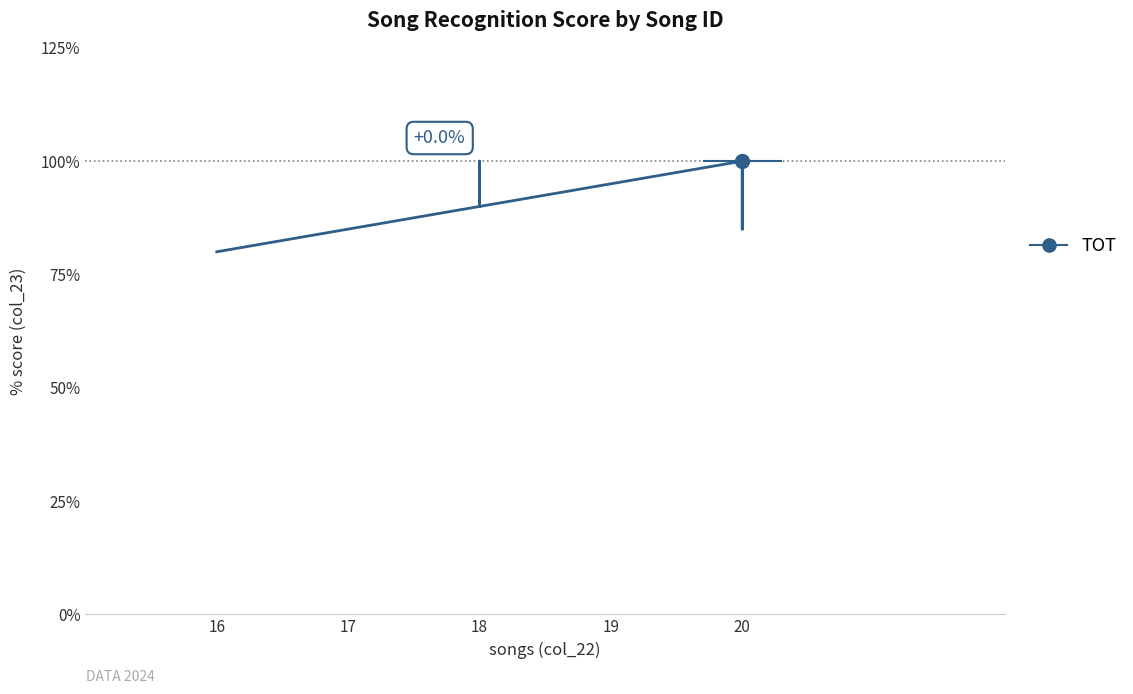

What is the sum of all values?

18.7